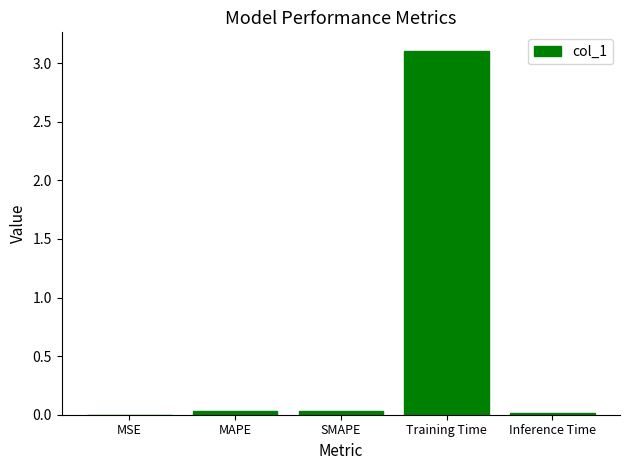

What is the maximum value shown in the chart?

3.1